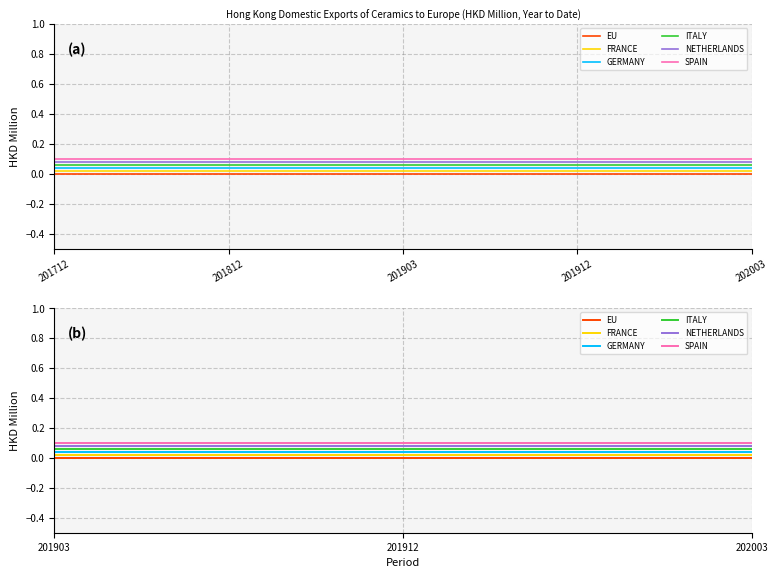

Which series has the widest spread of values?

EU